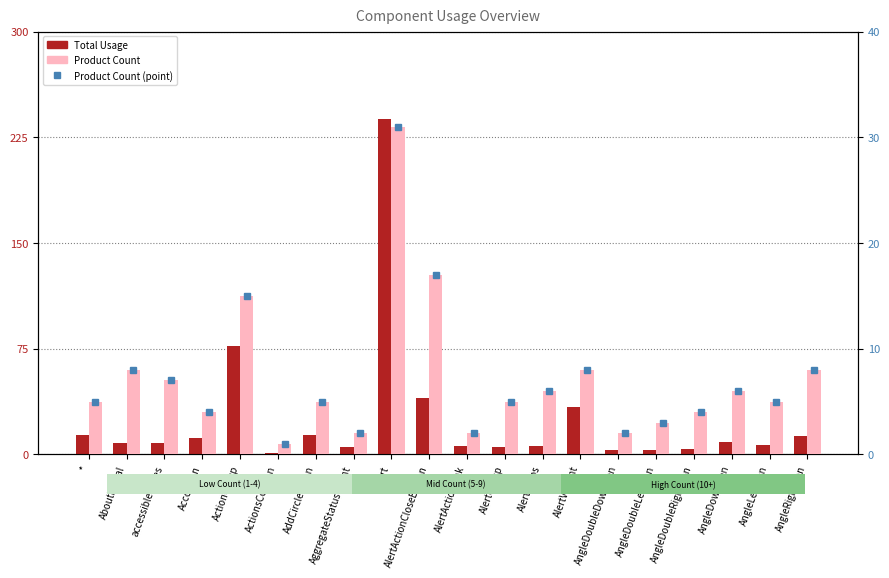

Reading right to left, what are all the values shown in this chart?

Total Usage: AngleRightIcon=13	AngleLeftIcon=7	AngleDownIcon=9	AngleDoubleRightIcon=4	AngleDoubleLeftIcon=3	AngleDoubleDownIcon=3	AlertVariant=34	AlertProps=6	AlertGroup=5	AlertActionLink=6	AlertActionCloseButton=40	Alert=238	AggregateStatusCount=5	AddCircleOIcon=14	ActionsColumn=1	ActionGroup=77	Accordion=12	accessibleStyles=8	AboutModal=8	*=14
Product Count: AngleRightIcon=8	AngleLeftIcon=5	AngleDownIcon=6	AngleDoubleRightIcon=4	AngleDoubleLeftIcon=3	AngleDoubleDownIcon=2	AlertVariant=8	AlertProps=6	AlertGroup=5	AlertActionLink=2	AlertActionCloseButton=17	Alert=31	AggregateStatusCount=2	AddCircleOIcon=5	ActionsColumn=1	ActionGroup=15	Accordion=4	accessibleStyles=7	AboutModal=8	*=5